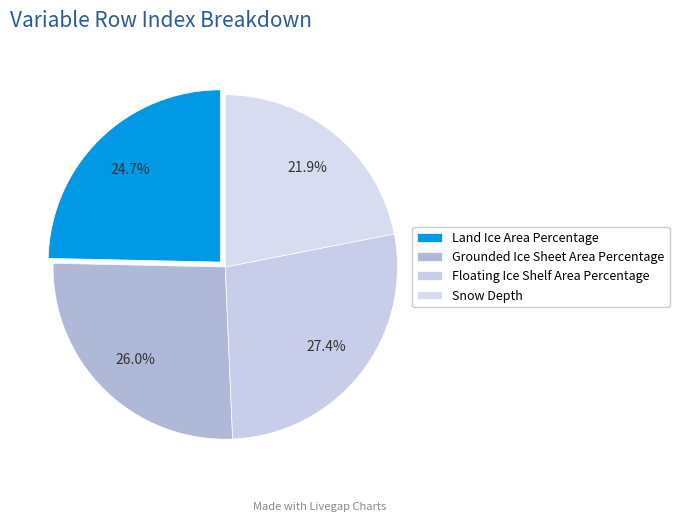

What portion of the pie excludes Floating Ice Shelf Area Percentage?

72.6%